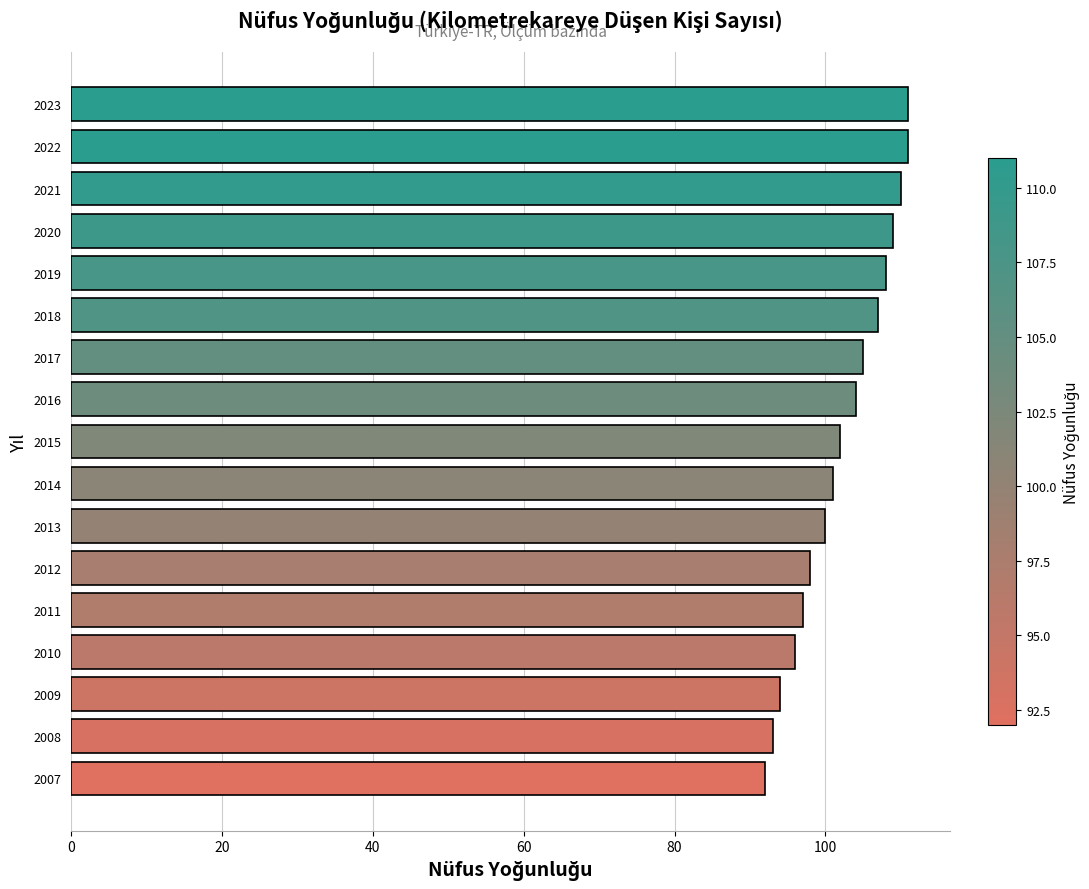

Is it true that the value at 2021 is 151?

False